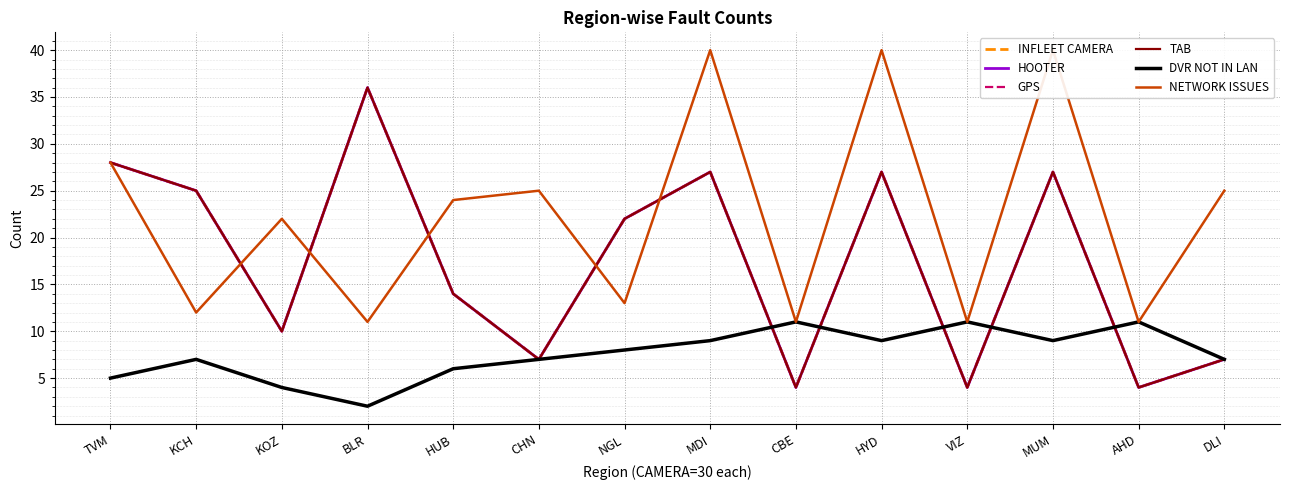

What is the label of the 9th point from the right?

CHN